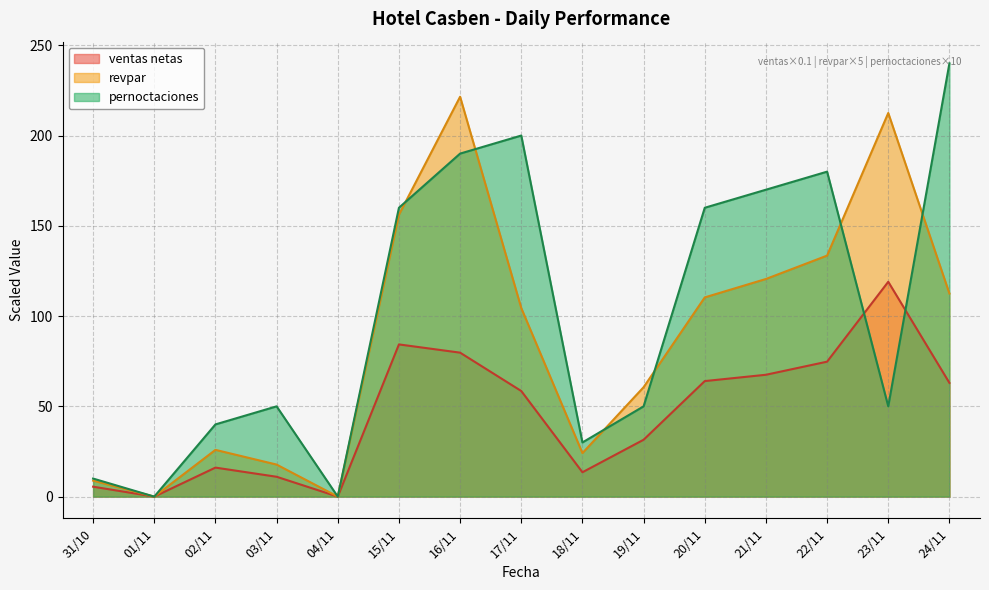

True or false: revpar and pernoctaciones intersect in this chart.

True